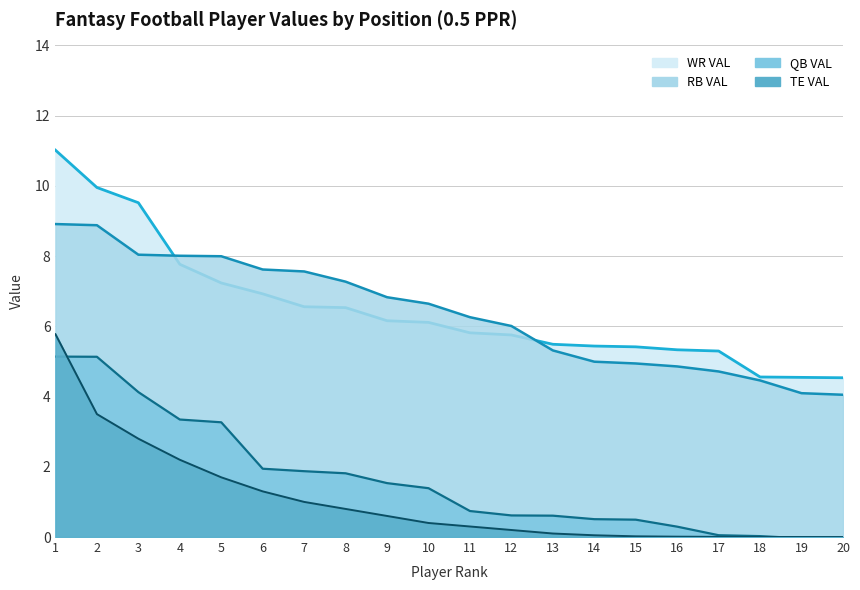

What is the highest value of the QB VAL series?

5.1